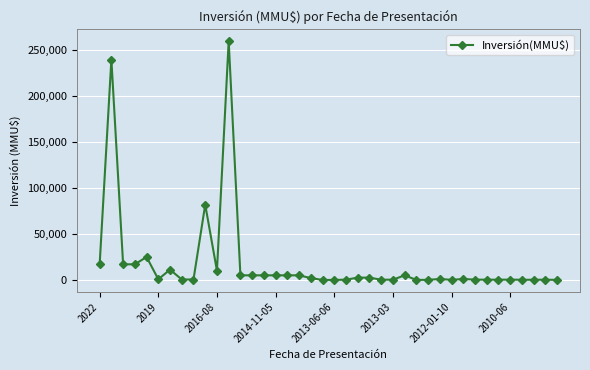

What is the greatest value displayed?

260000